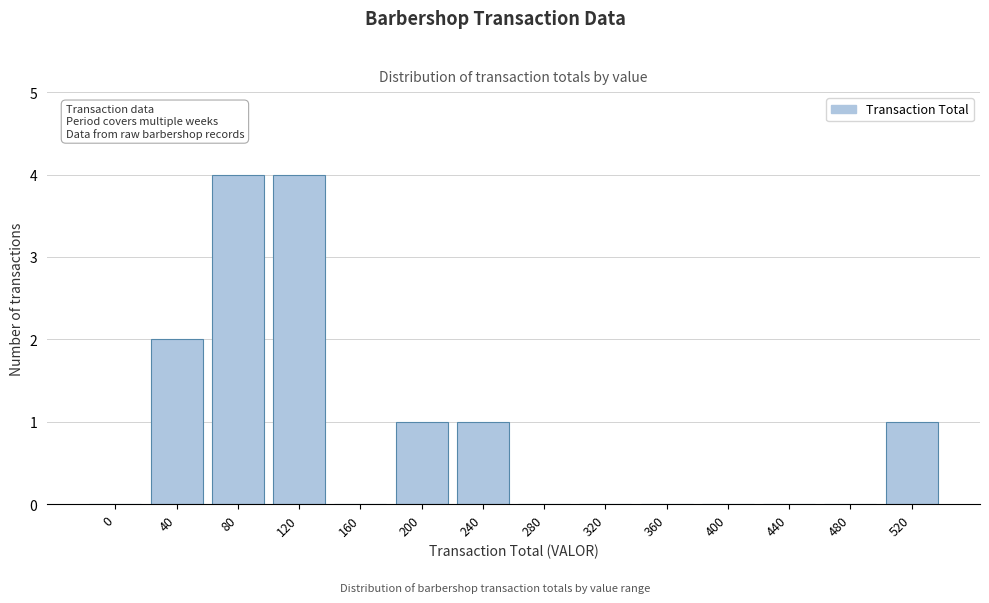

Reading left to right, transcribe all the data shown in this chart.

0=0	40=2	80=4	120=4	160=0	200=1	240=1	280=0	320=0	360=0	400=0	440=0	480=0	520=1